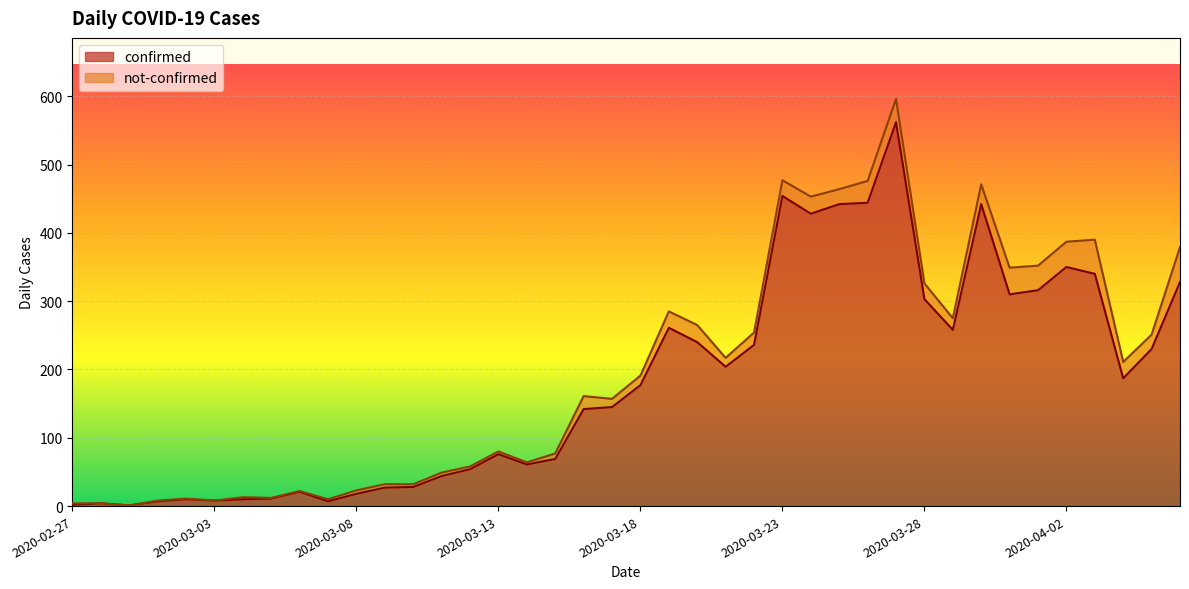

What is the change in value from 2020-04-03 to 2020-04-06?

-12